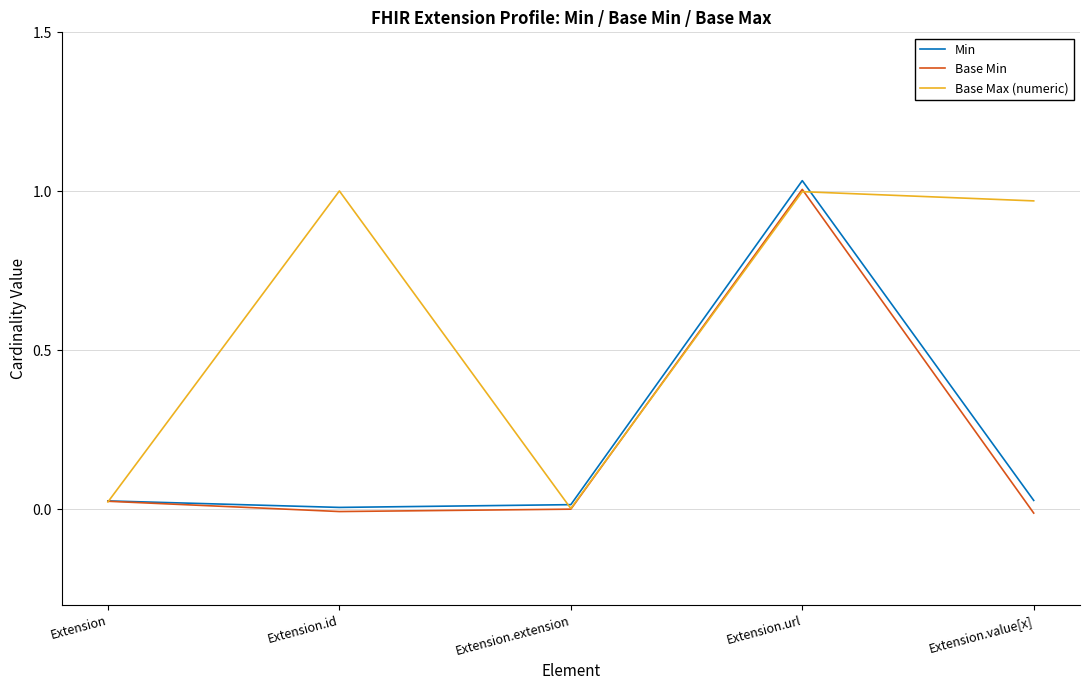

True or false: Min has more than 0 points higher than both neighbors.

True